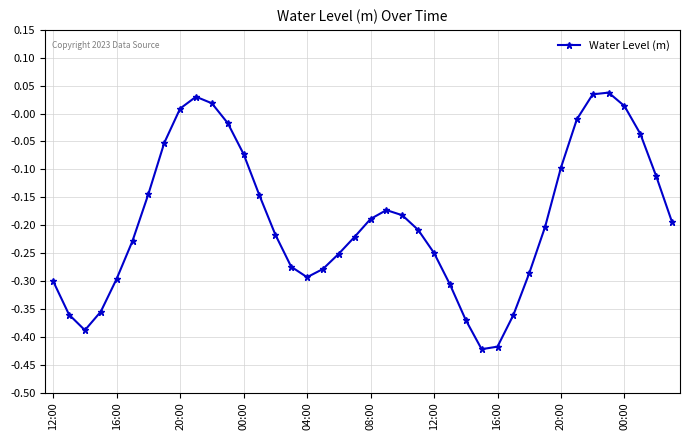

How many interior local peaks (higher than both neighbors) does the data have?

3